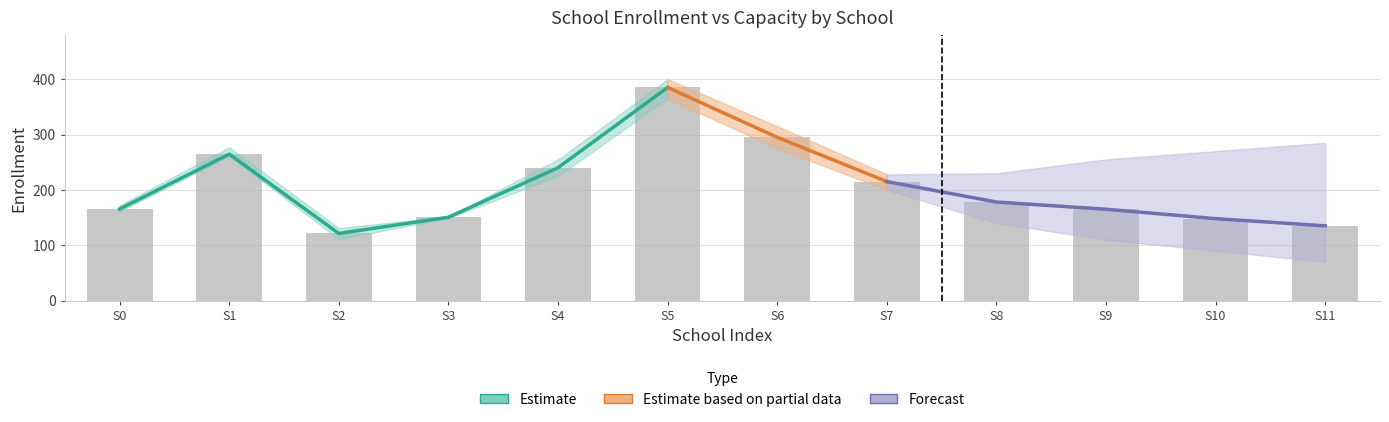

What is the sum of the ENROLLMENT_upper values at 1 and 3?

429